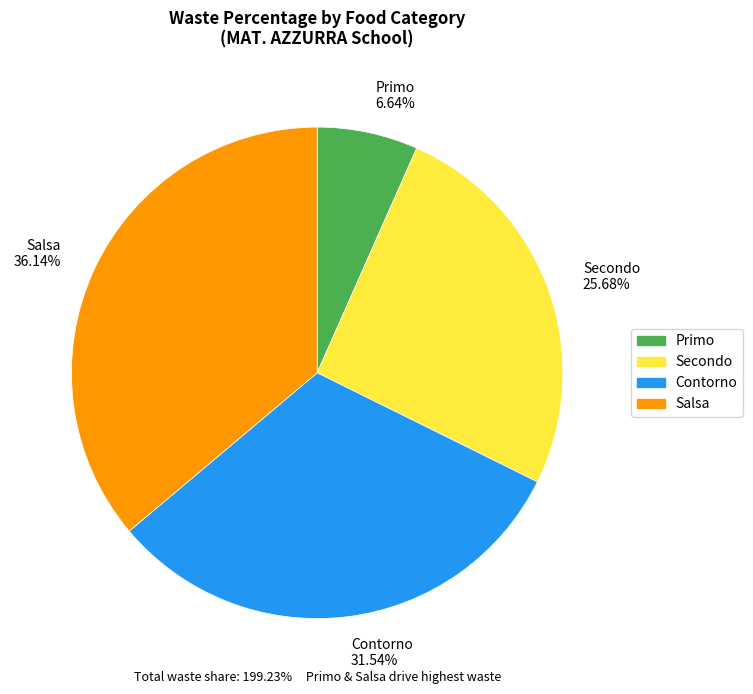

How many slices are in this pie chart?

4